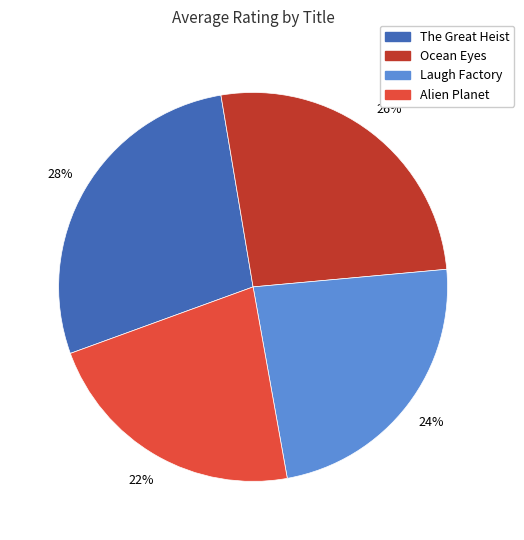

Which has a higher value, Alien Planet or Laugh Factory?

Laugh Factory